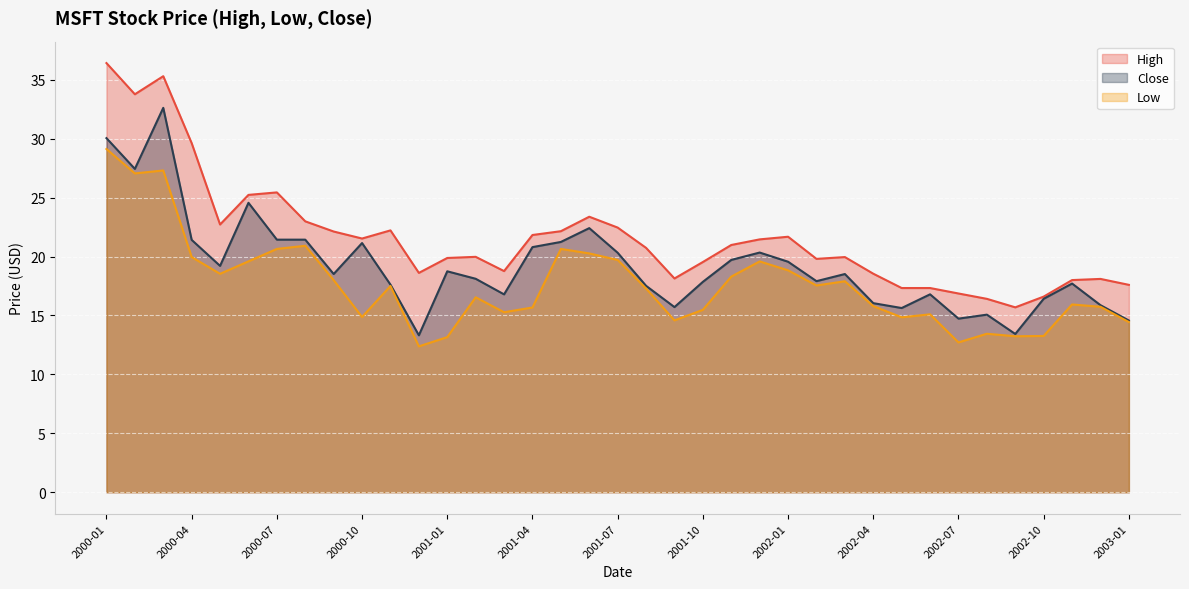

Does the chart display data point markers on the line(s)?

No